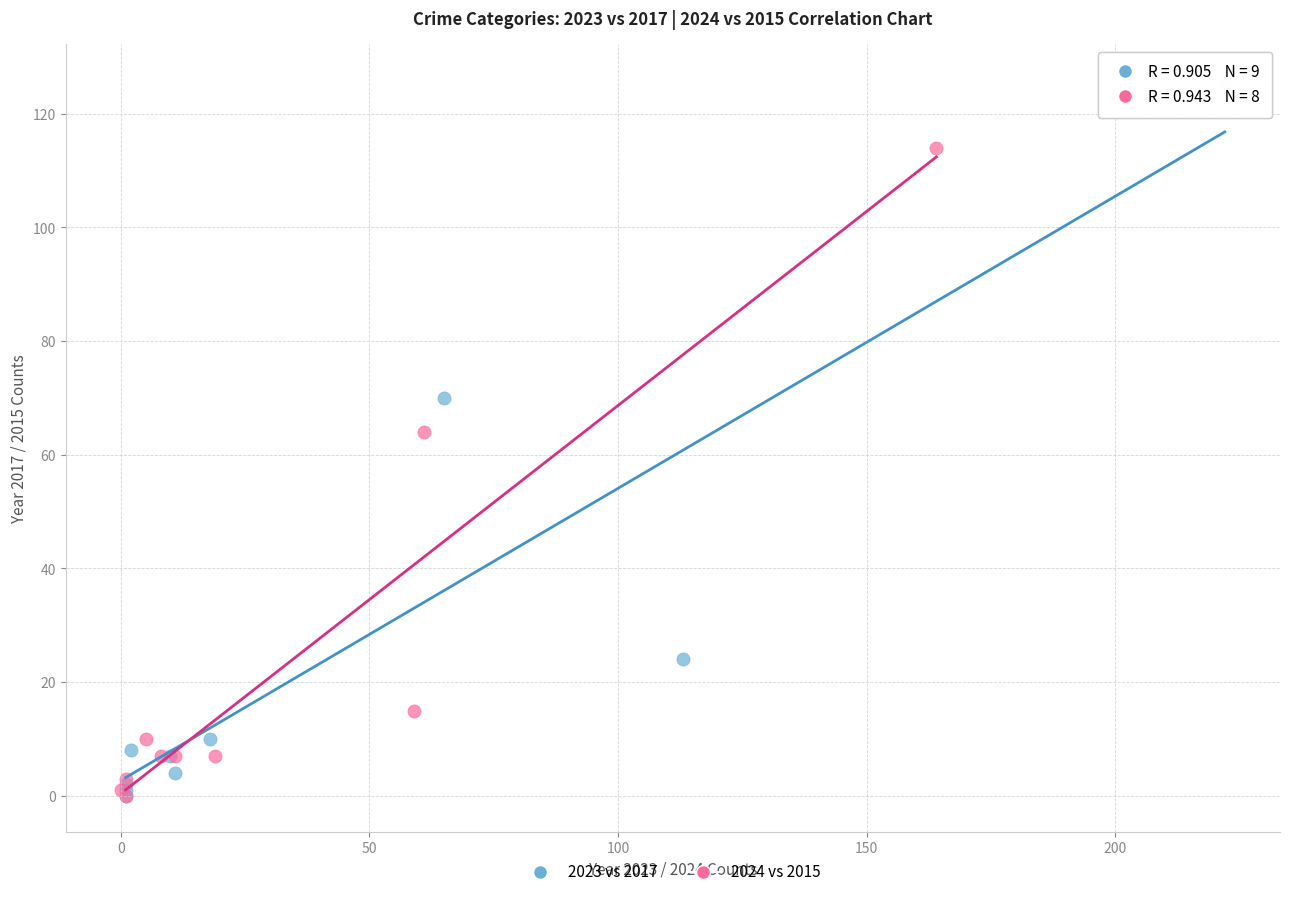

Which series has the largest Y range (max minus min)?

2023 vs 2017